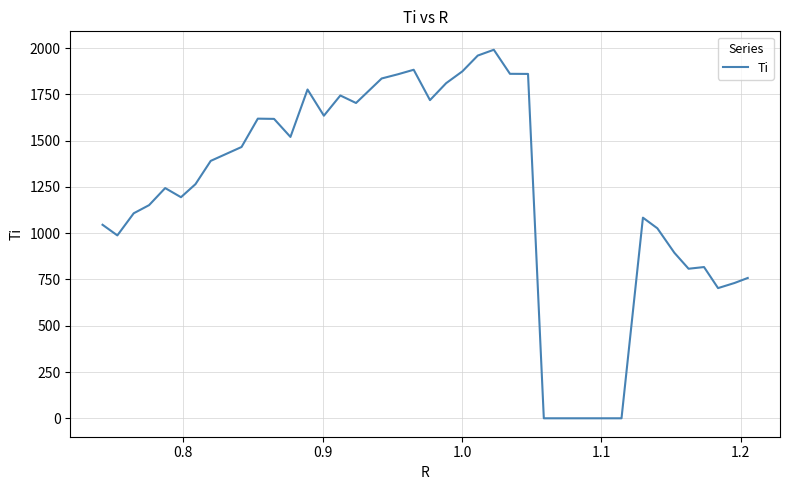

What is the maximum value shown in the chart?

1991.2